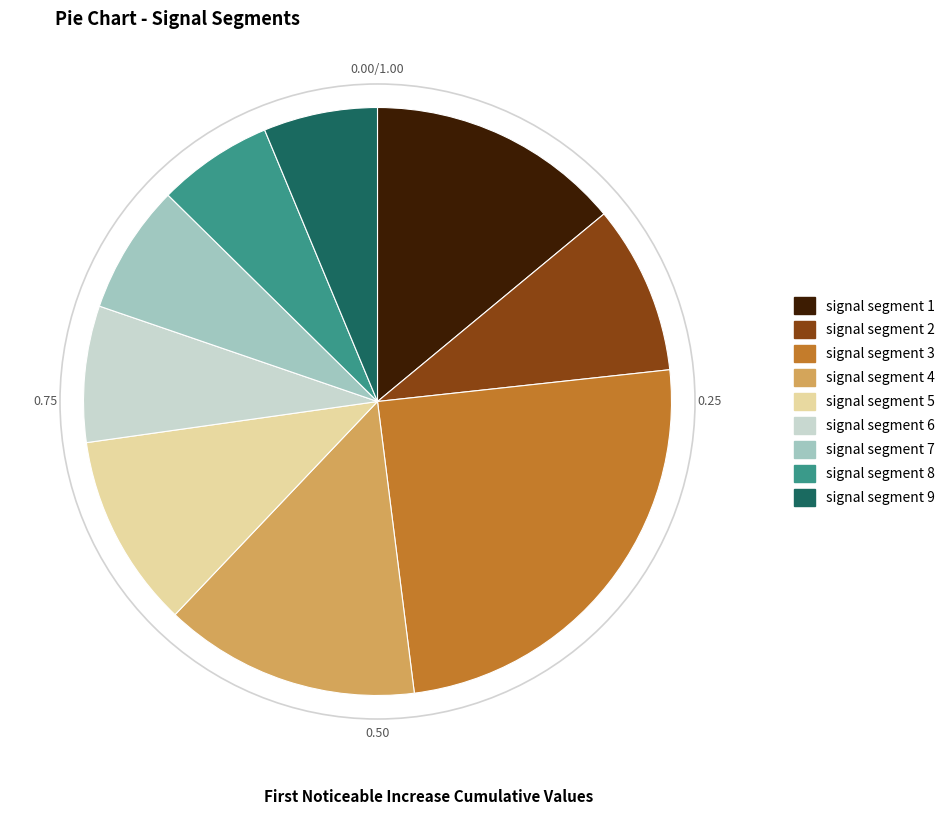

Combined, do signal segment 3 and signal segment 2 account for over 50%?

No